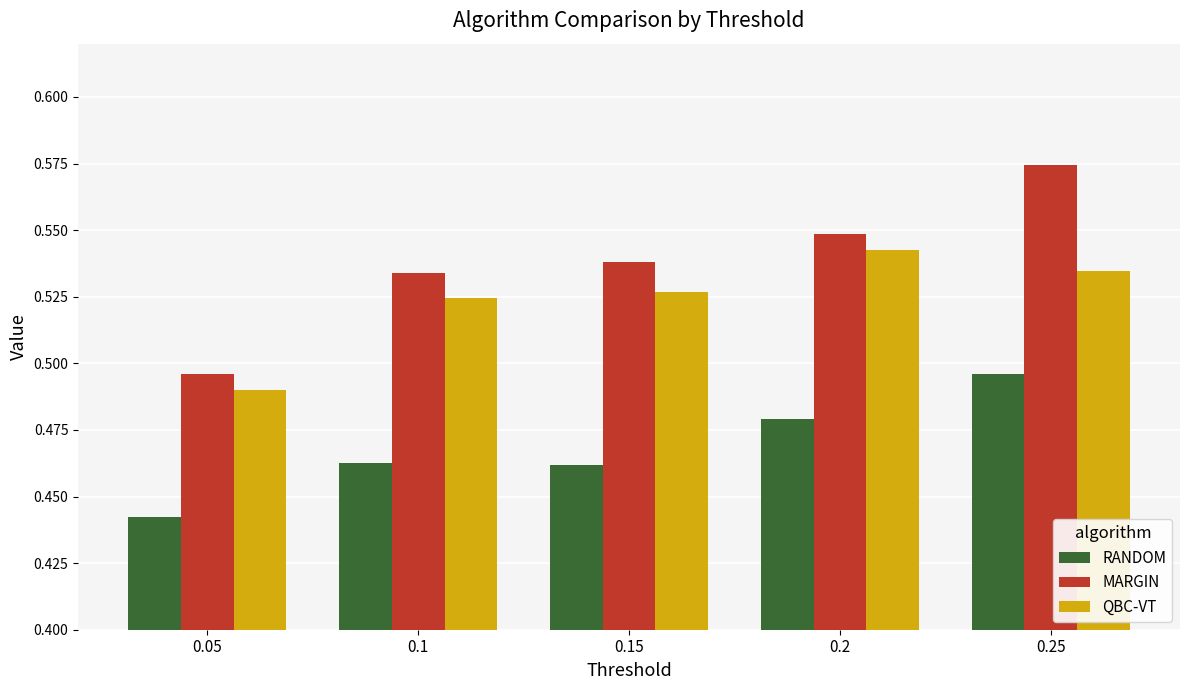

What is the sum of all RANDOM values?

2.3